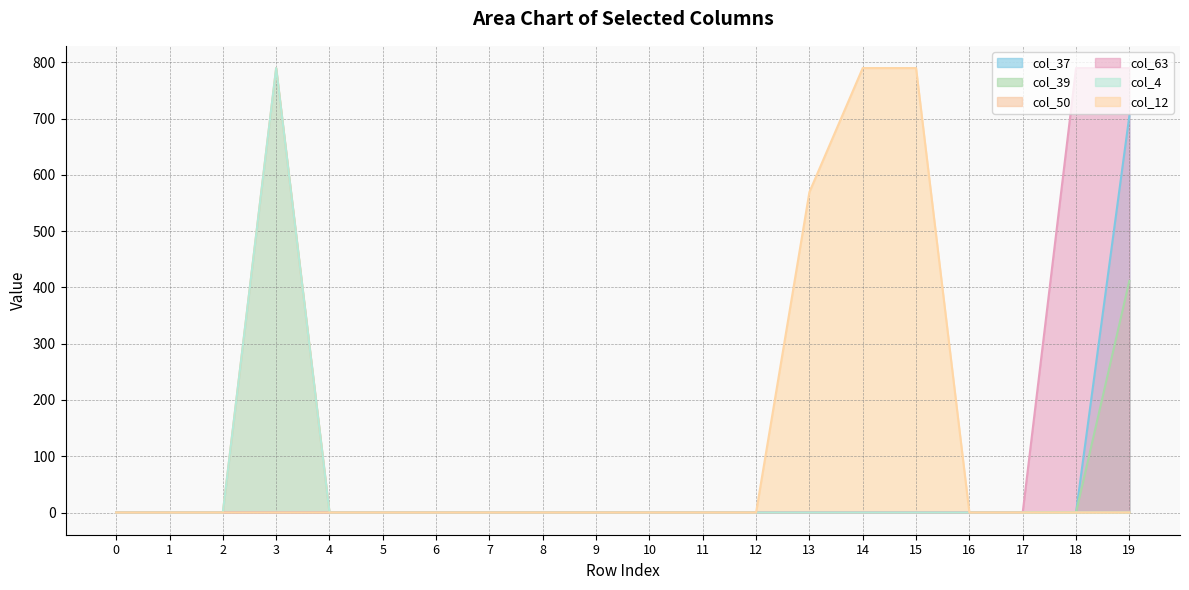

True or false: col_39 has more than 0 interior local peaks.

False